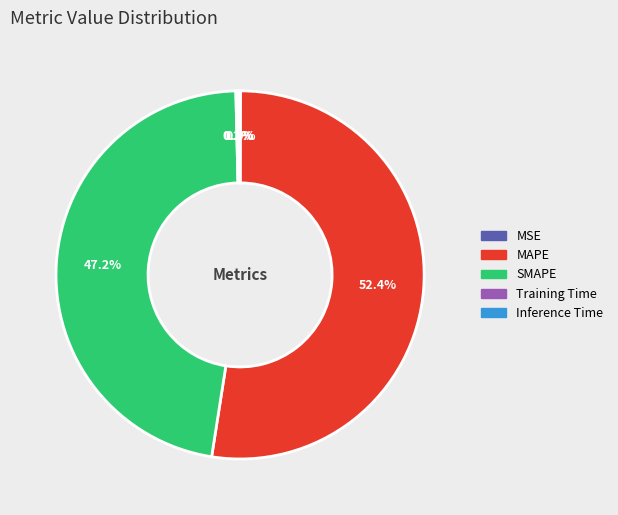

To the nearest percent, what is the difference between the largest and smallest slice percentages?

52%